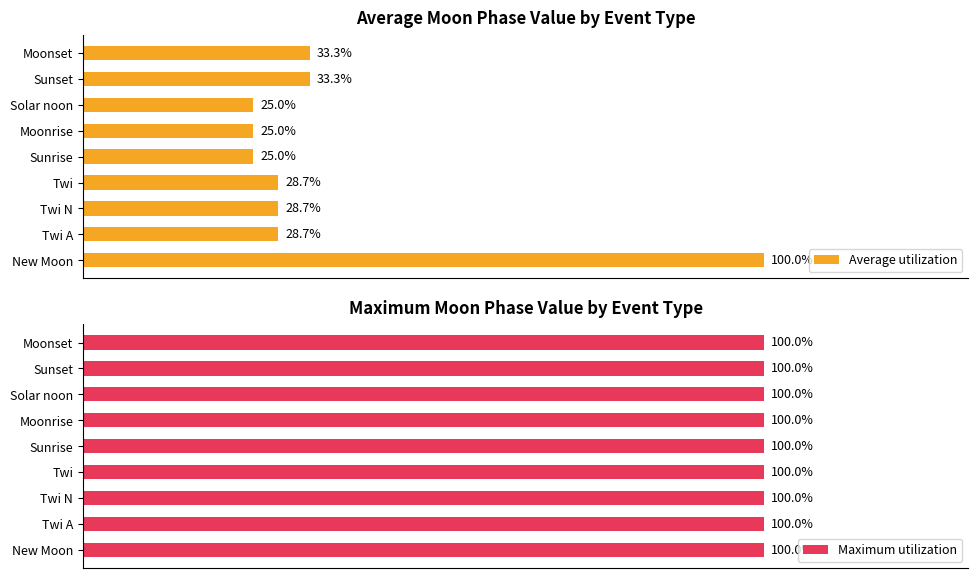

What value does the Average utilization series have at Sunset?

33.3